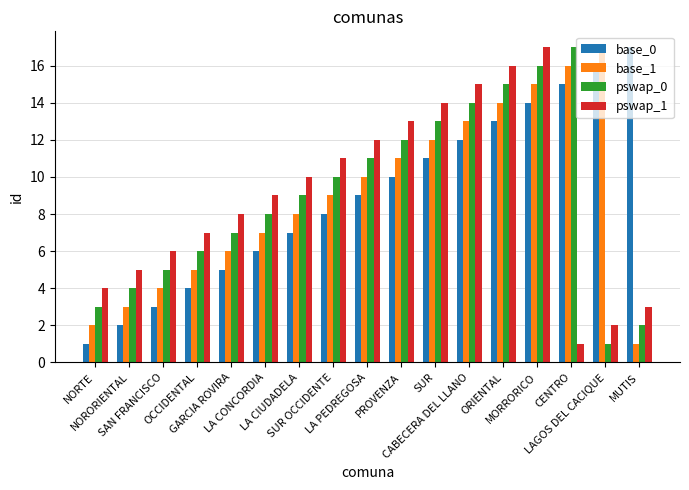

Reading right to left, list all the values displayed in this chart.

base_0: MUTIS=17	LAGOS DEL CACIQUE=16	CENTRO=15	MORRORICO=14	ORIENTAL=13	CABECERA DEL LLANO=12	SUR=11	PROVENZA=10	LA PEDREGOSA=9	SUR OCCIDENTE=8	LA CIUDADELA=7	LA CONCORDIA=6	GARCIA ROVIRA=5	OCCIDENTAL=4	SAN FRANCISCO=3	NORORIENTAL=2	NORTE=1
base_1: MUTIS=1	LAGOS DEL CACIQUE=17	CENTRO=16	MORRORICO=15	ORIENTAL=14	CABECERA DEL LLANO=13	SUR=12	PROVENZA=11	LA PEDREGOSA=10	SUR OCCIDENTE=9	LA CIUDADELA=8	LA CONCORDIA=7	GARCIA ROVIRA=6	OCCIDENTAL=5	SAN FRANCISCO=4	NORORIENTAL=3	NORTE=2
pswap_0: MUTIS=2	LAGOS DEL CACIQUE=1	CENTRO=17	MORRORICO=16	ORIENTAL=15	CABECERA DEL LLANO=14	SUR=13	PROVENZA=12	LA PEDREGOSA=11	SUR OCCIDENTE=10	LA CIUDADELA=9	LA CONCORDIA=8	GARCIA ROVIRA=7	OCCIDENTAL=6	SAN FRANCISCO=5	NORORIENTAL=4	NORTE=3
pswap_1: MUTIS=3	LAGOS DEL CACIQUE=2	CENTRO=1	MORRORICO=17	ORIENTAL=16	CABECERA DEL LLANO=15	SUR=14	PROVENZA=13	LA PEDREGOSA=12	SUR OCCIDENTE=11	LA CIUDADELA=10	LA CONCORDIA=9	GARCIA ROVIRA=8	OCCIDENTAL=7	SAN FRANCISCO=6	NORORIENTAL=5	NORTE=4